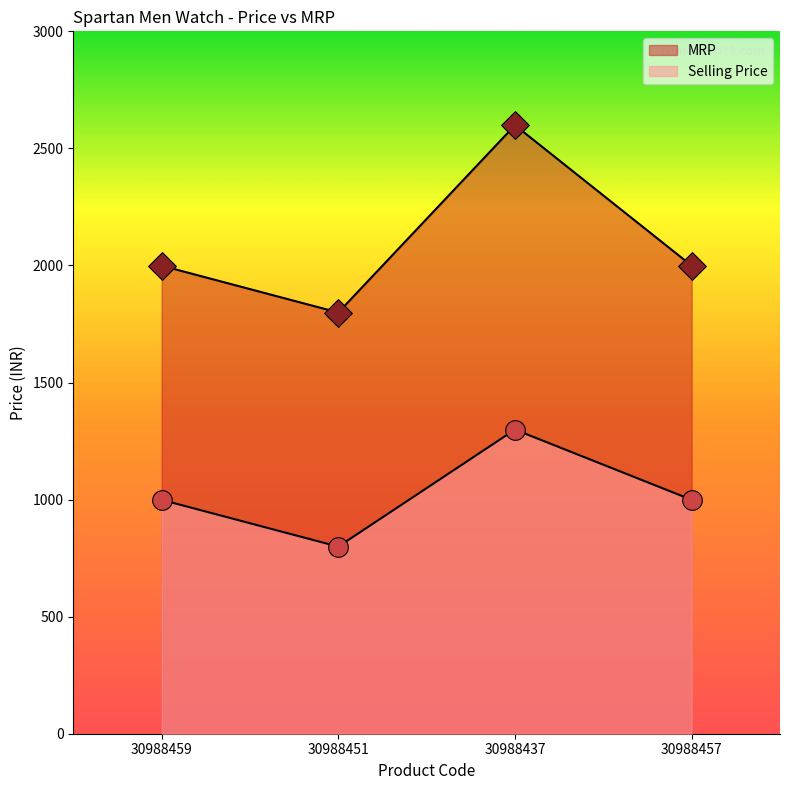

What are all the series names shown in the legend?

Selling Price, MRP